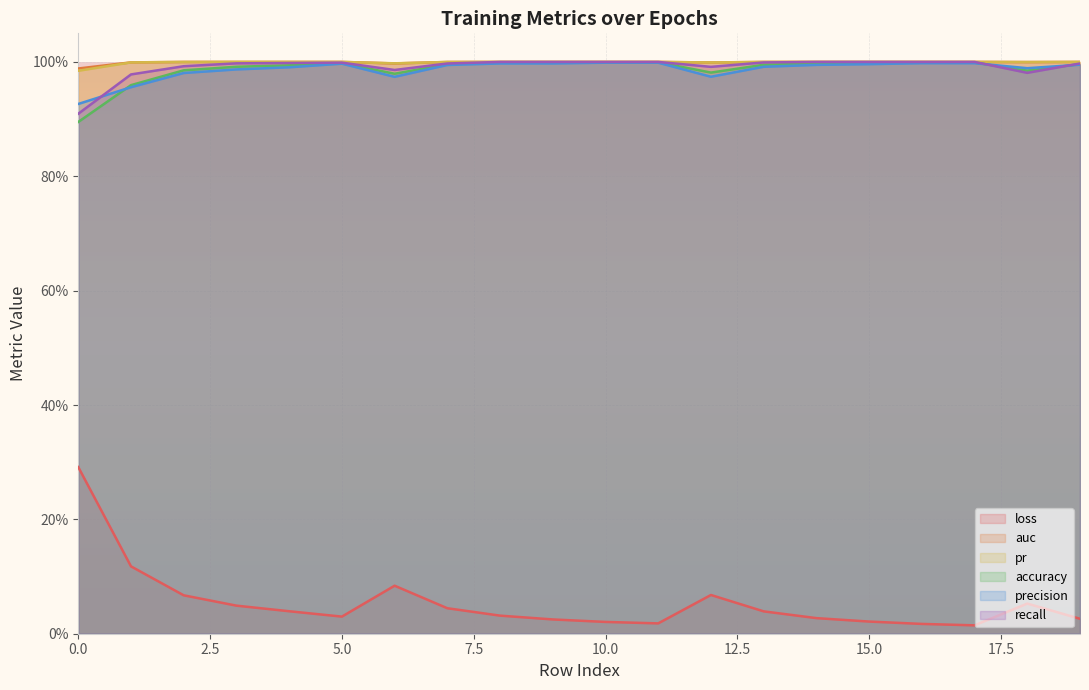

Reading left to right, list all the values displayed in this chart.

loss: 0.3	0.1	0.1	0.0	0.0	0.0	0.1	0.0	0.0	0.0	0.0	0.0	0.1	0.0	0.0	0.0	0.0	0.0	0.1	0.0
auc: 1.0	1.0	1.0	1.0	1.0	1.0	1.0	1.0	1.0	1.0	1.0	1.0	1.0	1.0	1.0	1.0	1.0	1.0	1.0	1.0
pr: 1.0	1.0	1.0	1.0	1.0	1.0	1.0	1.0	1.0	1.0	1.0	1.0	1.0	1.0	1.0	1.0	1.0	1.0	1.0	1.0
accuracy: 0.9	1.0	1.0	1.0	1.0	1.0	1.0	1.0	1.0	1.0	1.0	1.0	1.0	1.0	1.0	1.0	1.0	1.0	1.0	1.0
precision: 0.9	1.0	1.0	1.0	1.0	1.0	1.0	1.0	1.0	1.0	1.0	1.0	1.0	1.0	1.0	1.0	1.0	1.0	1.0	1.0
recall: 0.9	1.0	1.0	1.0	1.0	1.0	1.0	1.0	1.0	1.0	1.0	1.0	1.0	1.0	1.0	1.0	1.0	1.0	1.0	1.0